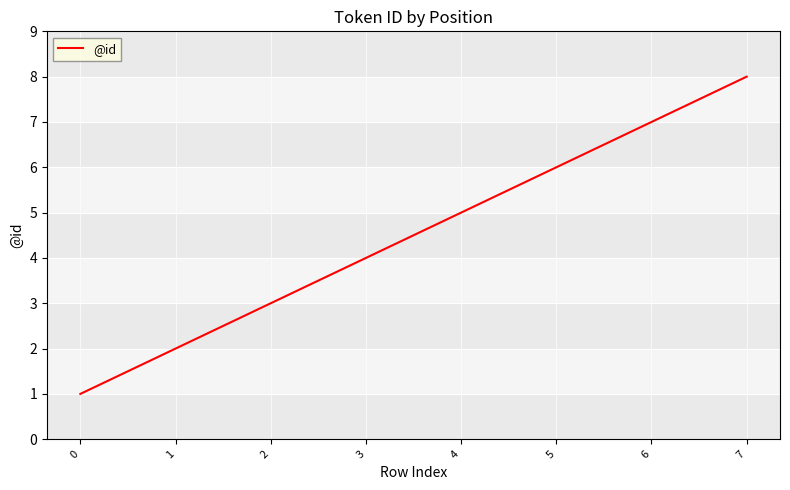

List the labels in order of value, largest first.

7, 6, 5, 4, 3, 2, 1, 0